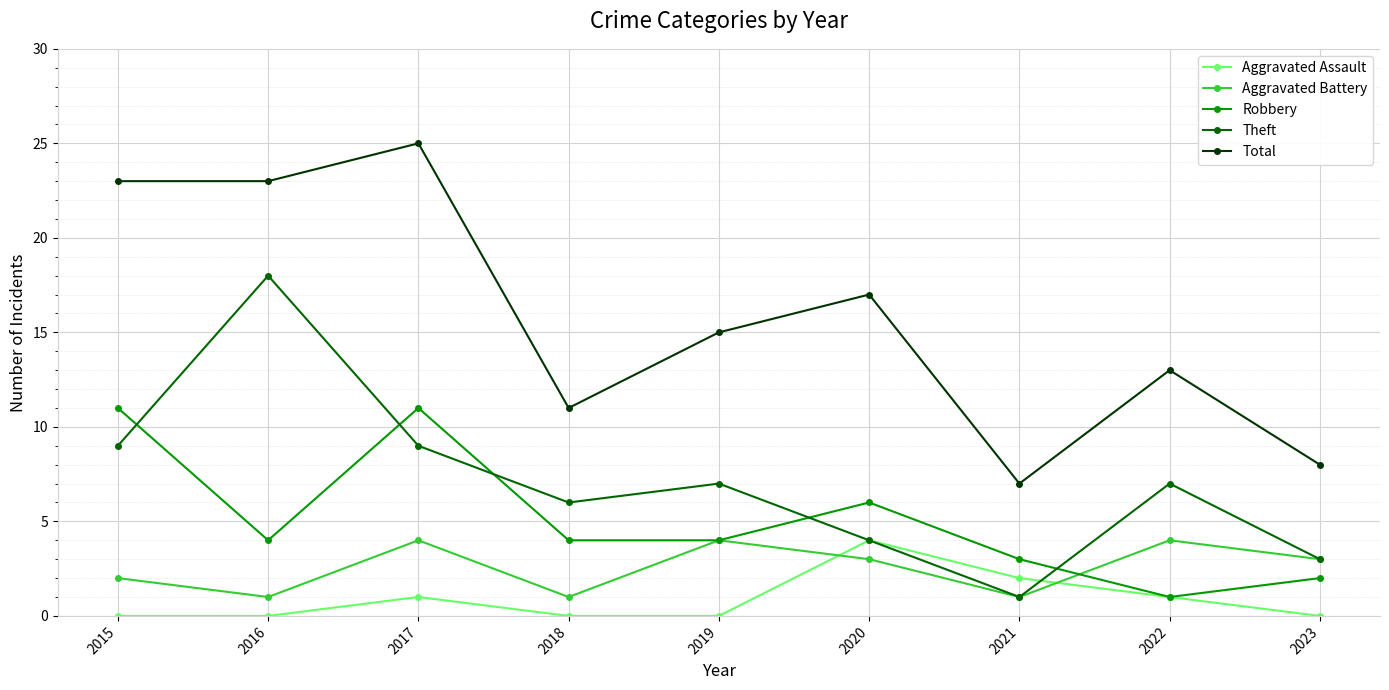

What is the sum of all Aggravated Battery values?

23